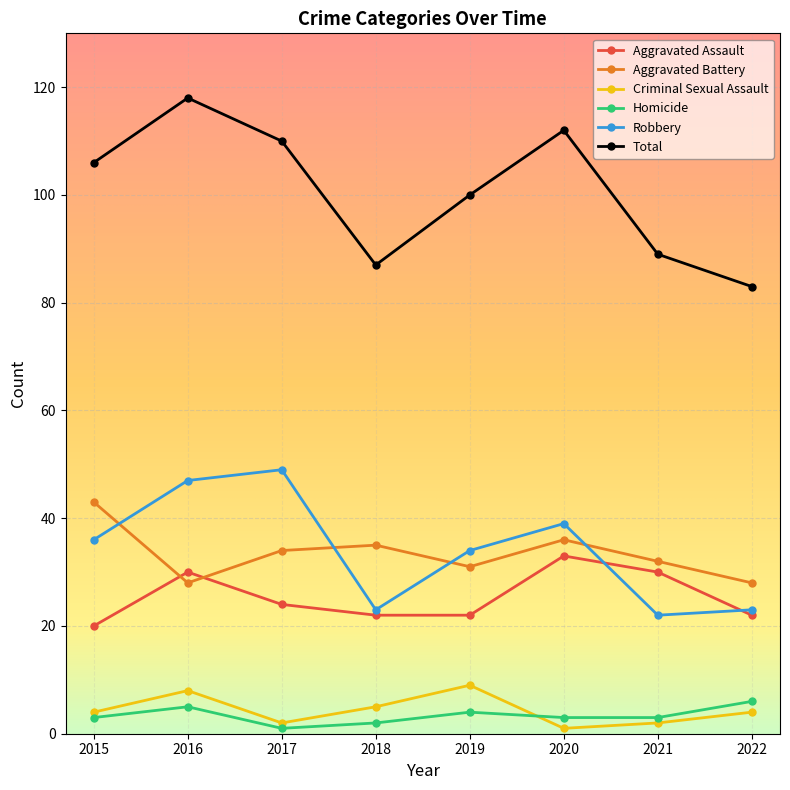

What is the difference between the highest and lowest values at 2015?

103